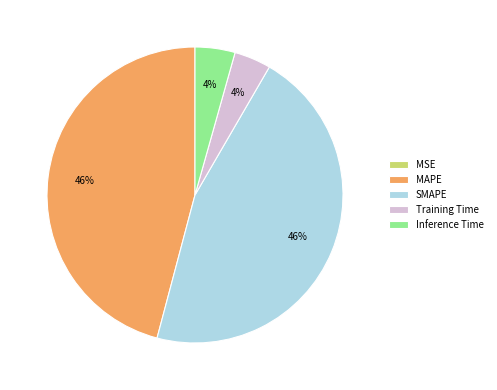

Is there any slice that represents more than half of the pie?

No